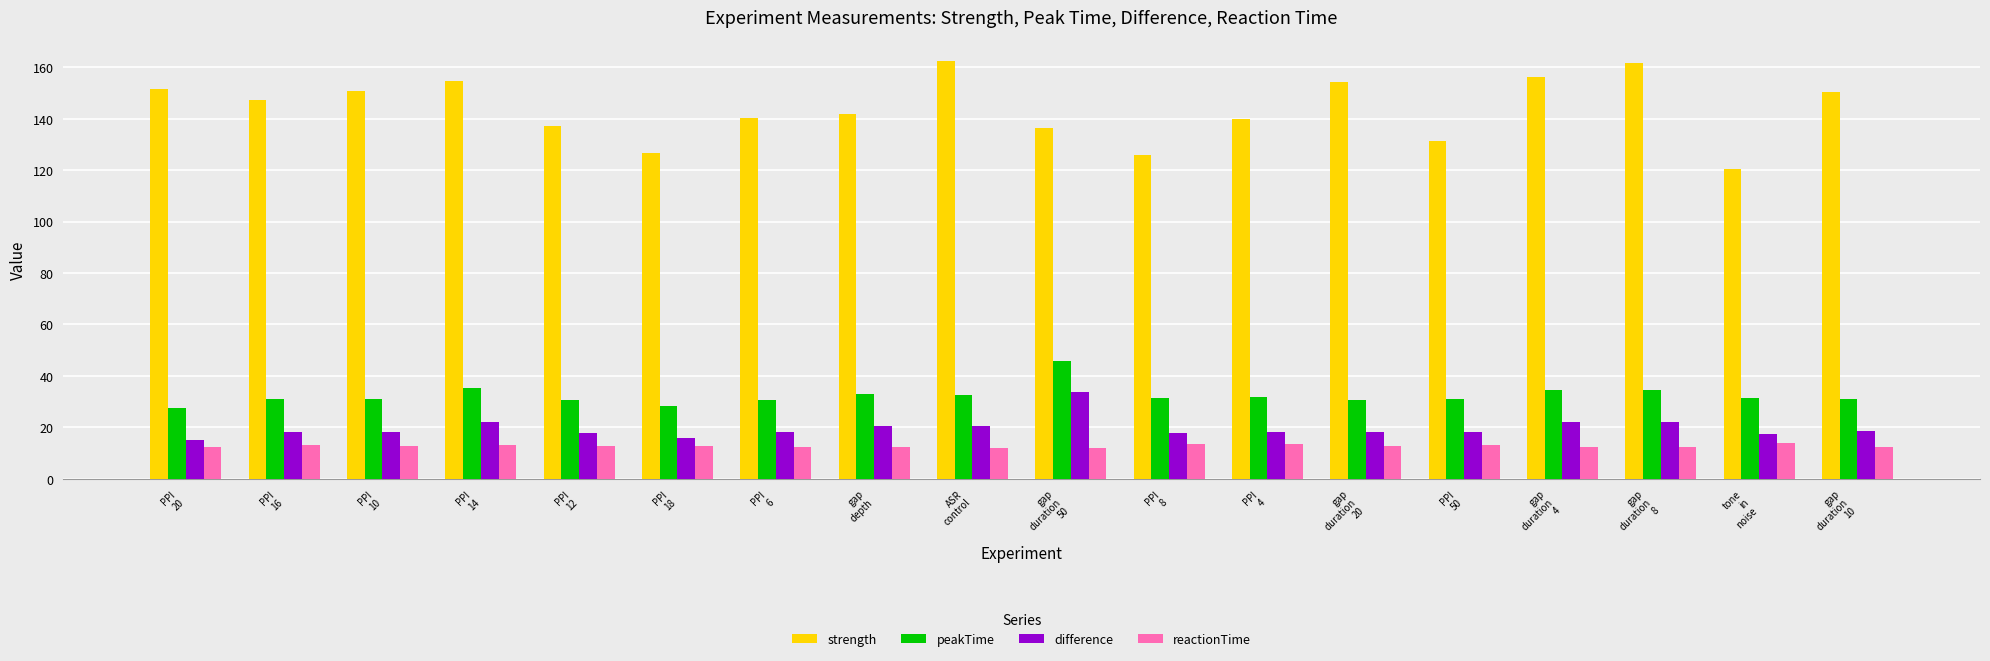

What is the difference between the difference values at PPI
6 and PPI
8?

0.4